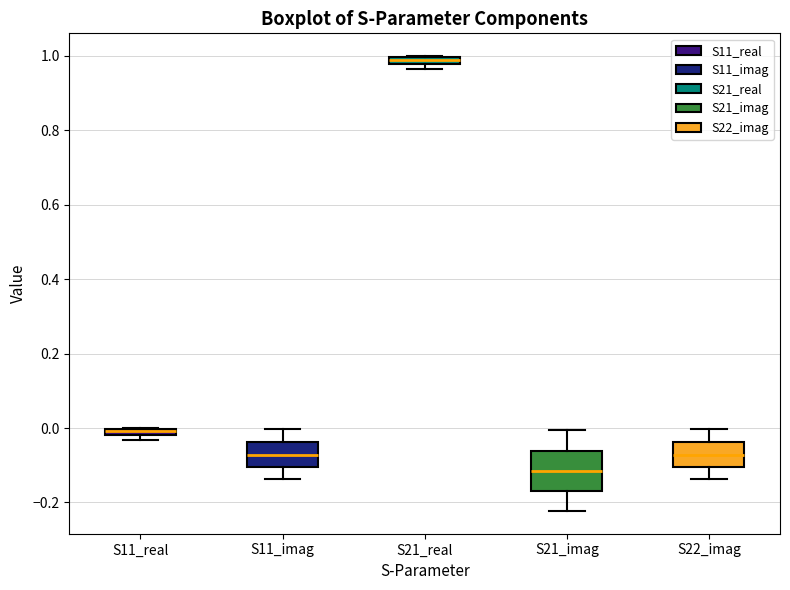

Where is the upper edge of the box for S11_real on the y-axis? The values are not printed on the chart, so give them approximately, as read against the axis.

0.00